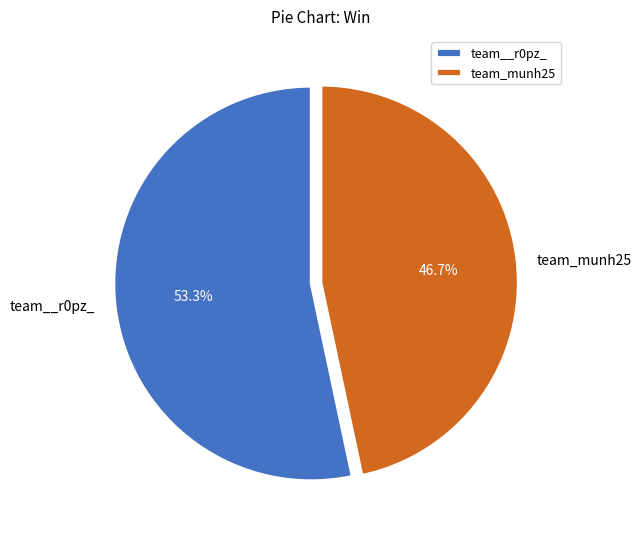

How much of the chart is everything except team_munh25?

53.3%